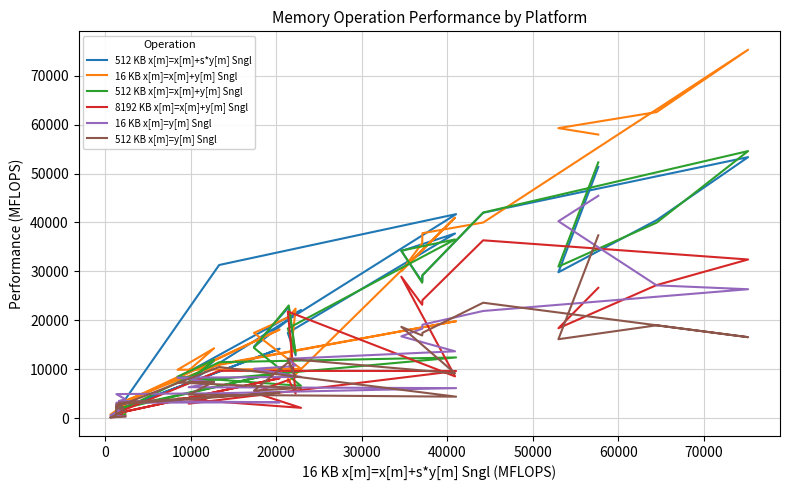

How many values in the 16 KB x[m]=x[m]+y[m] Sngl series exceed 17415?

13